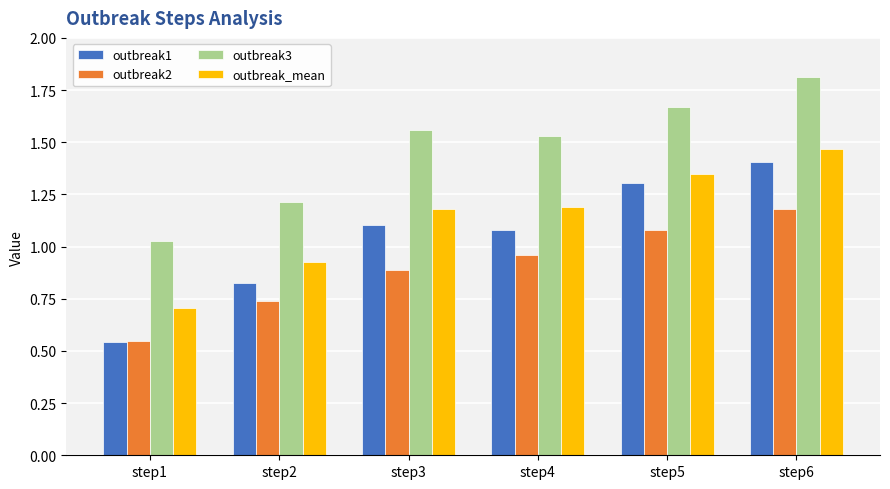

Count the number of categories in the chart.

6